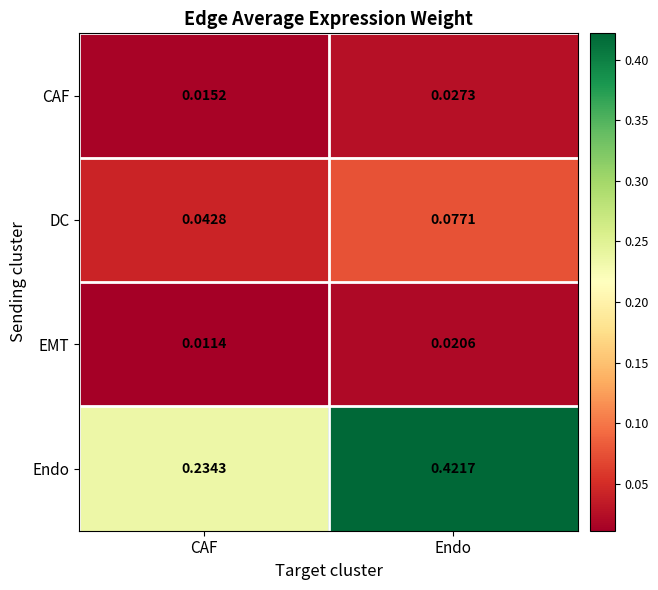

List the series in order of their peak value, highest first.

Endo, DC, CAF, EMT